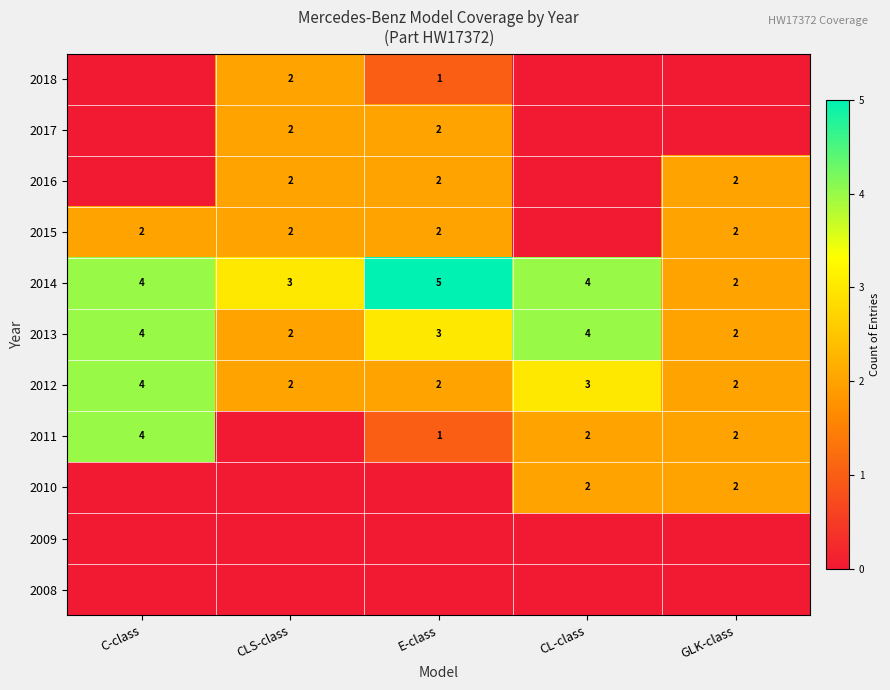

Where does the 2013 series first go above 3?

C-class